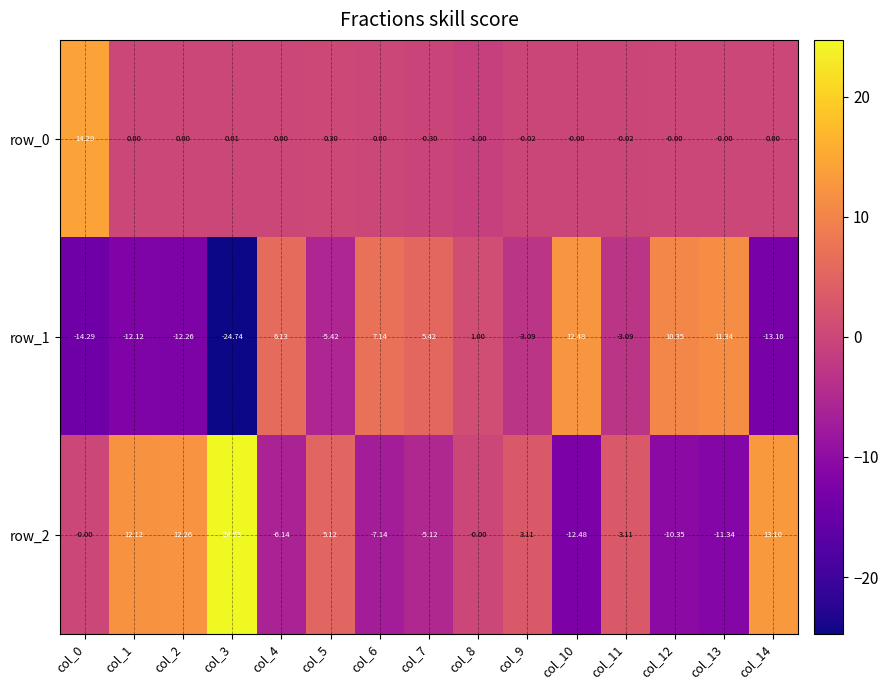

Is the value of row_1 at col_10 greater than the value of row_0 at col_3?

Yes